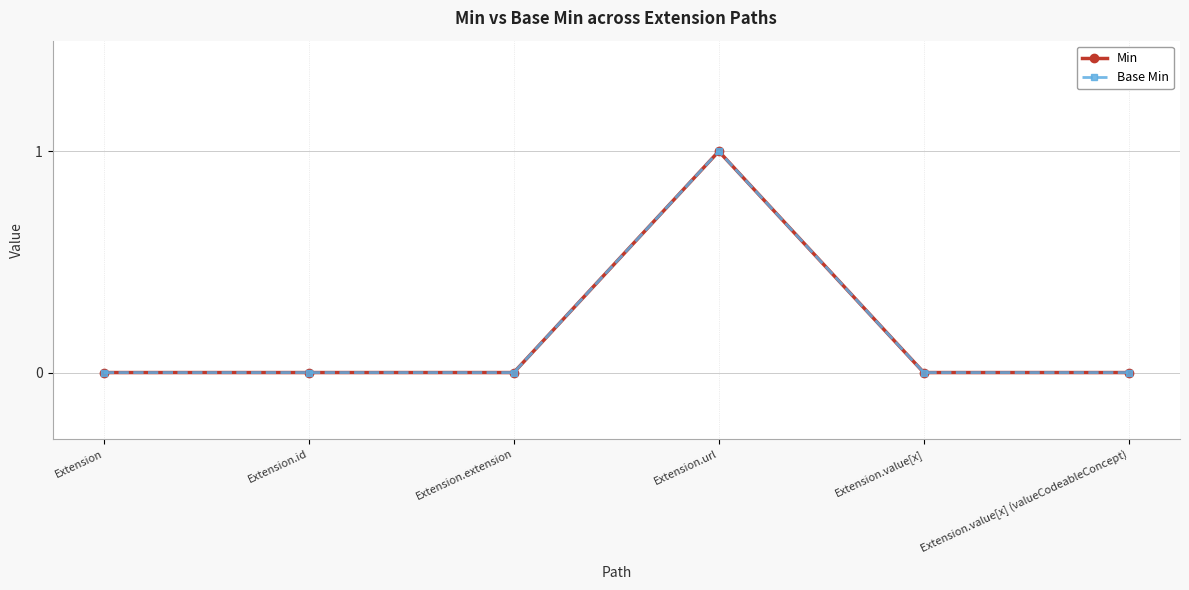

Does the chart have visible grid lines?

Yes